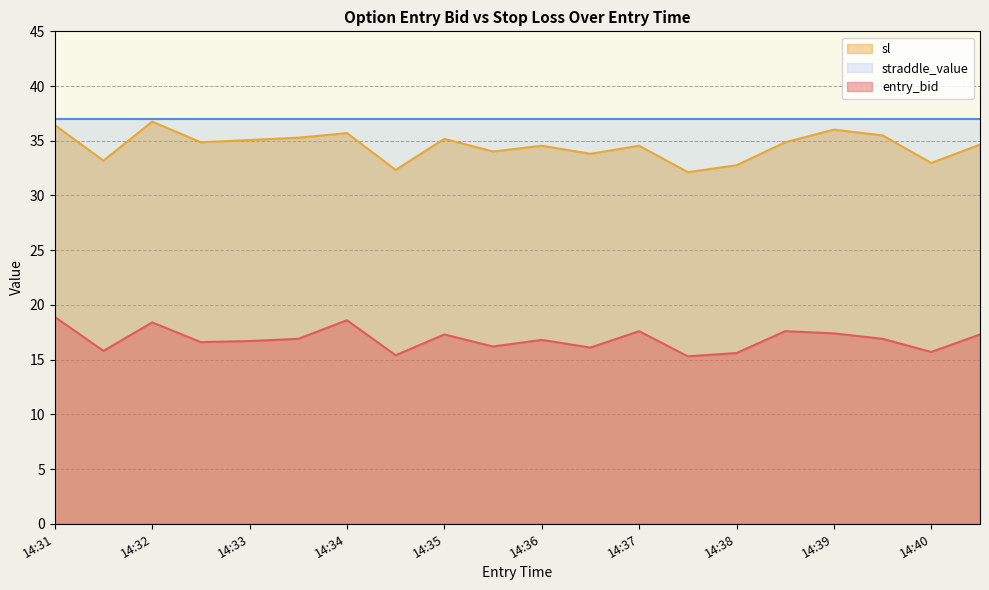

What is the sum of the sl values at 14:32 and 14:36?

71.3